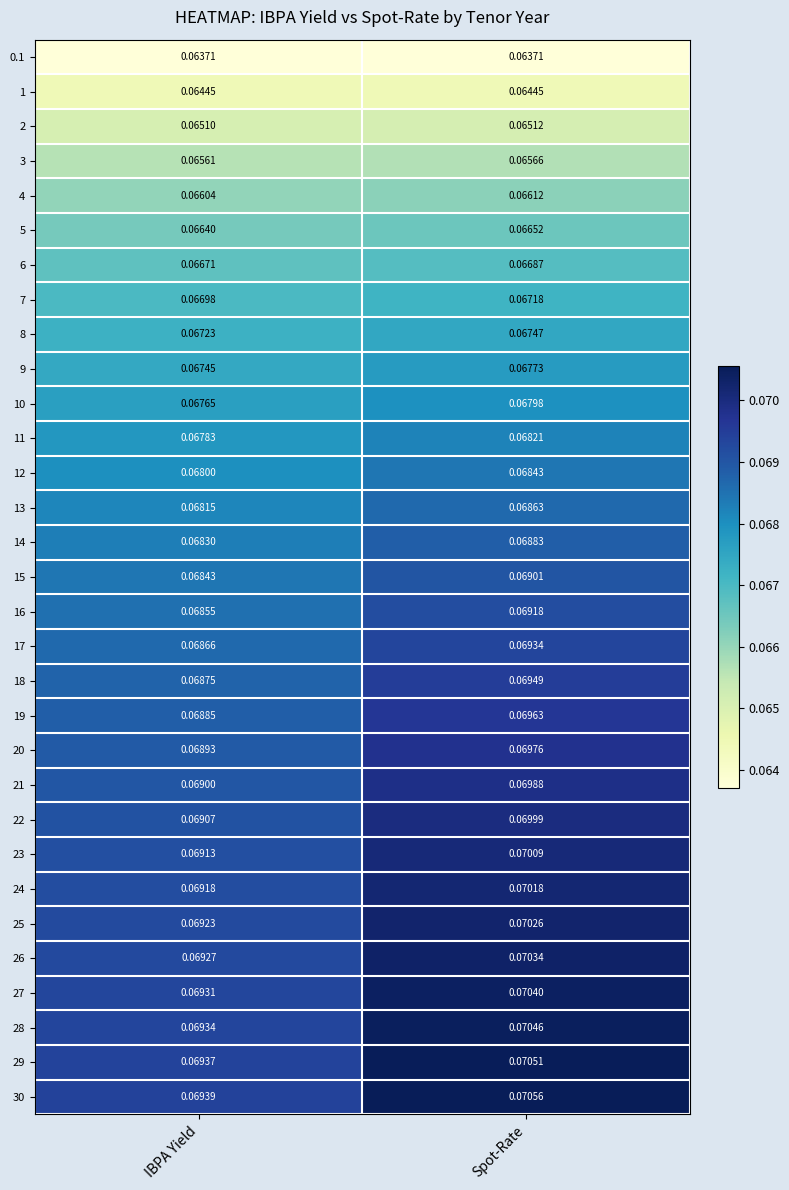

Which series has the largest total across all categories?

30